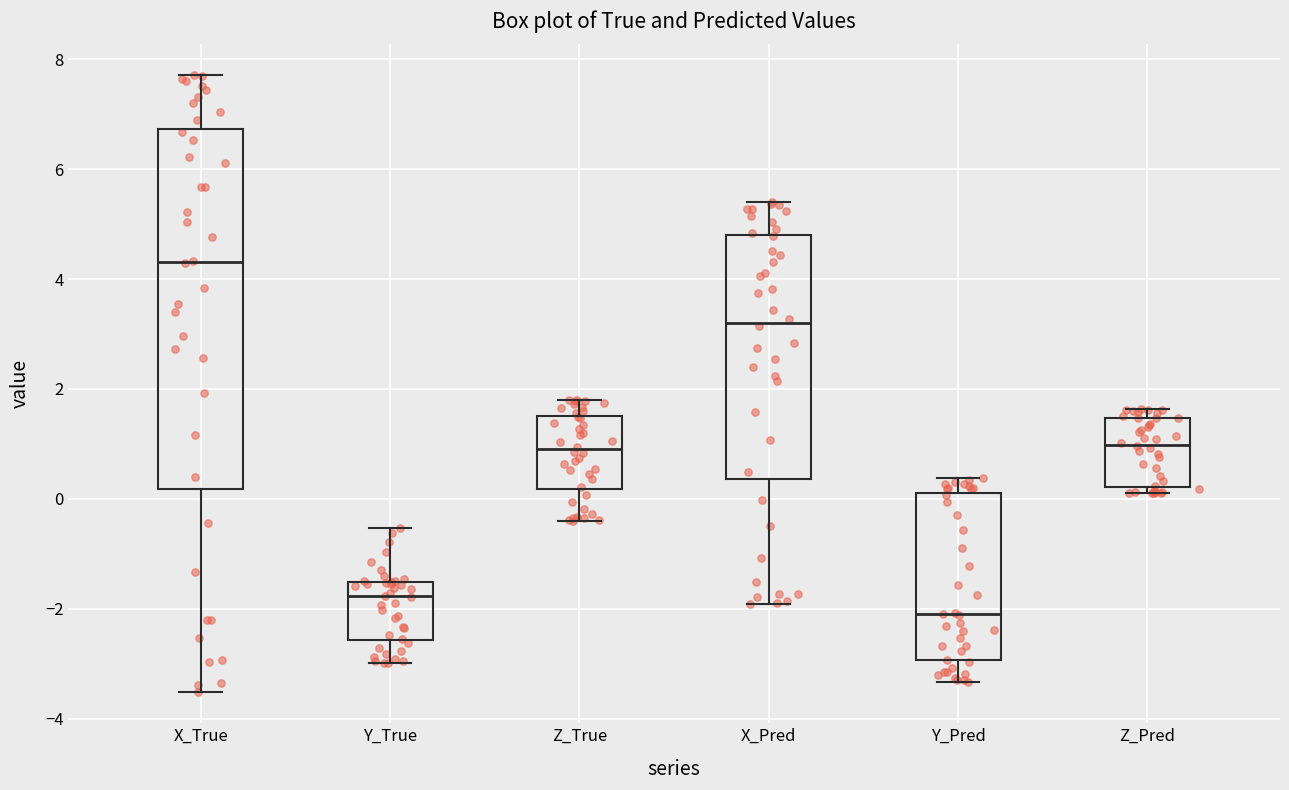

Which box's median line is the highest?

X_True